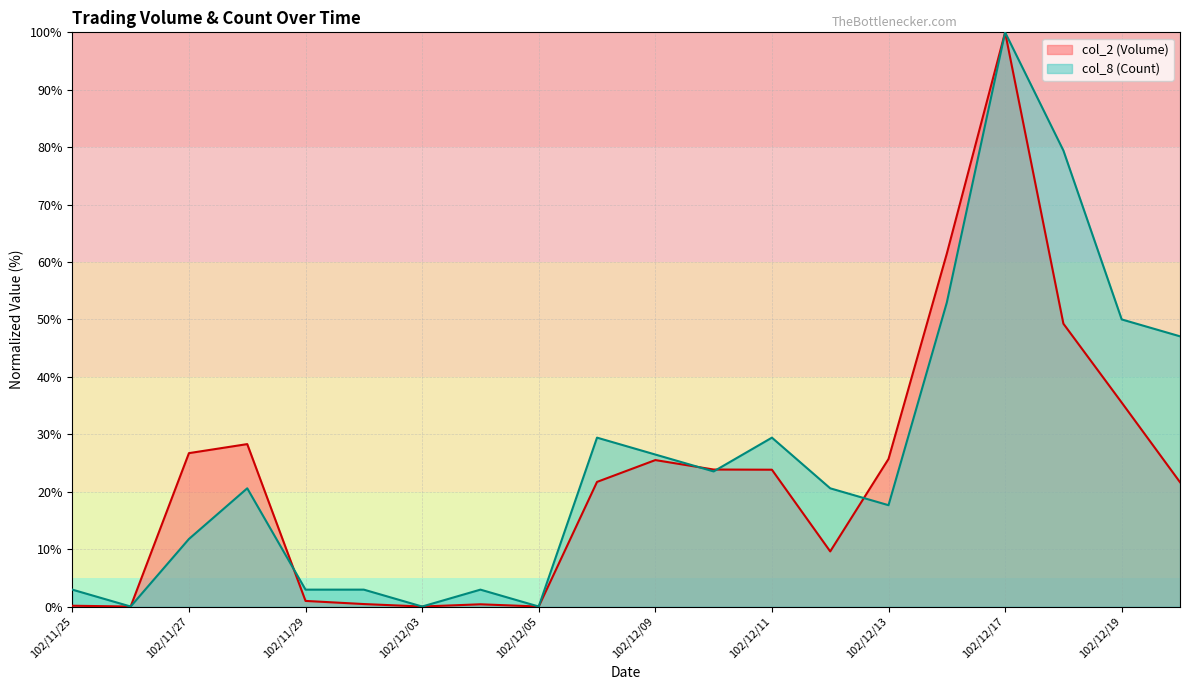

At how many categories does at least one series exceed 92?

1